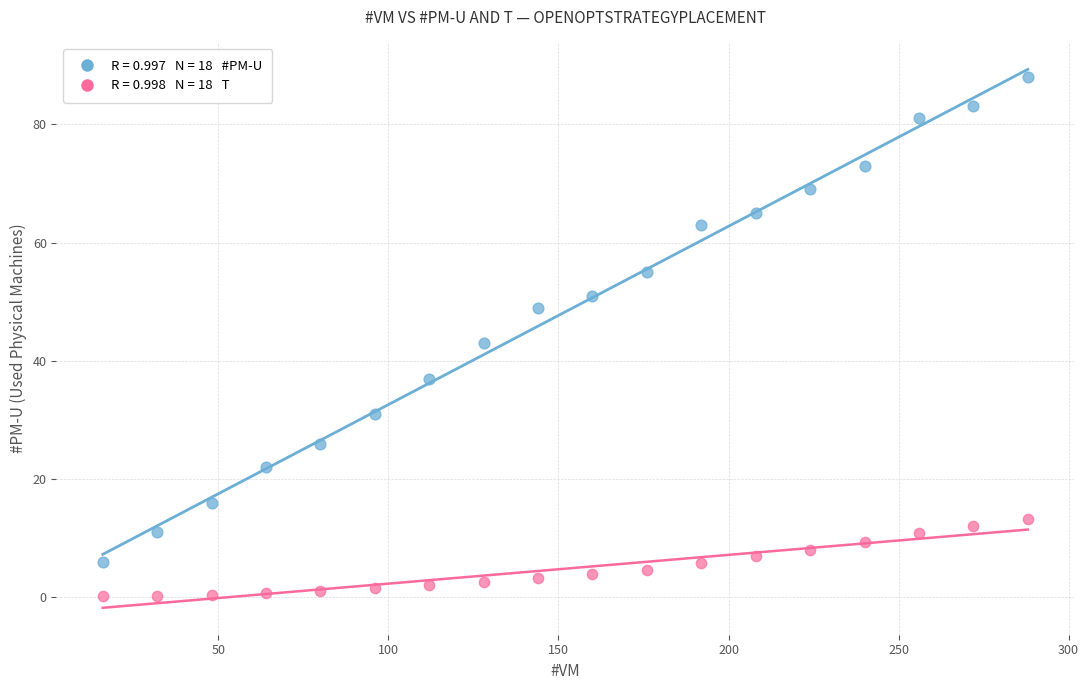

Across all data points, what is the range of Y values (max minus min)?

87.8